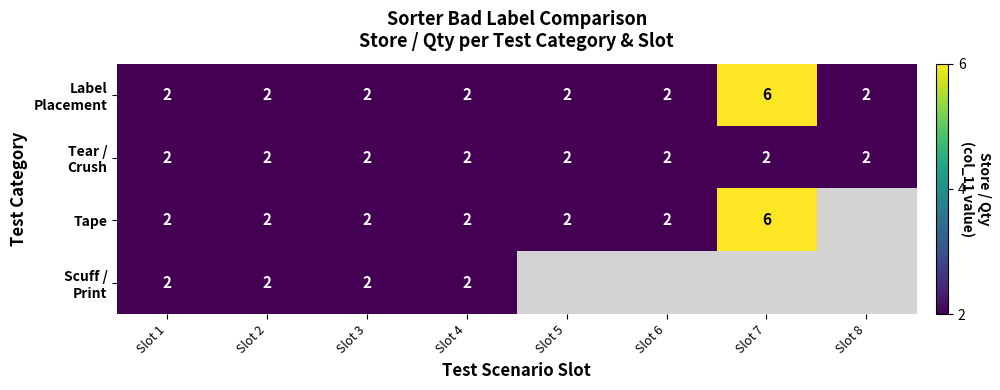

What is the approximate value of Tear / Crush at Slot 8?

2.0